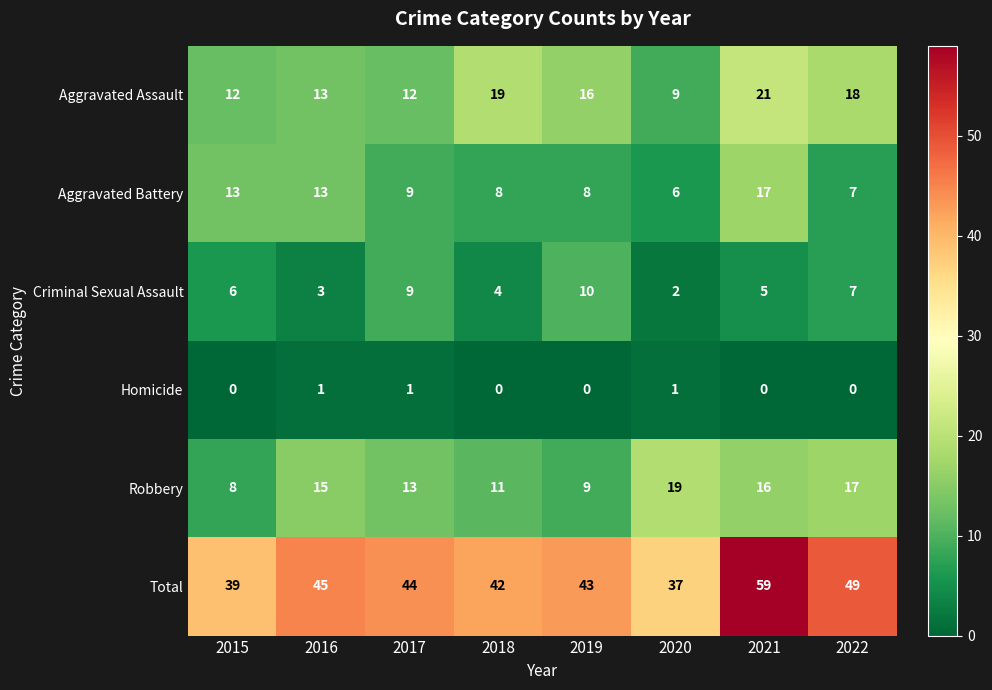

Where is Robbery nearest to the value 13?

2017